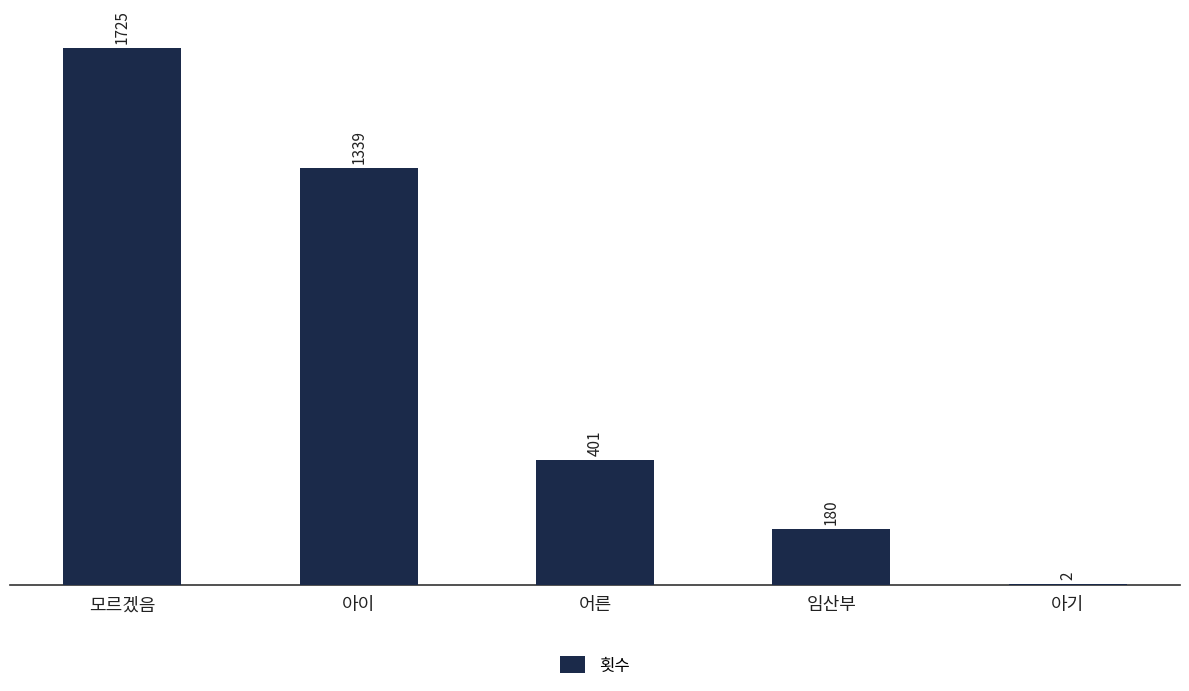

Is it true that the value at 아기 is 2?

True